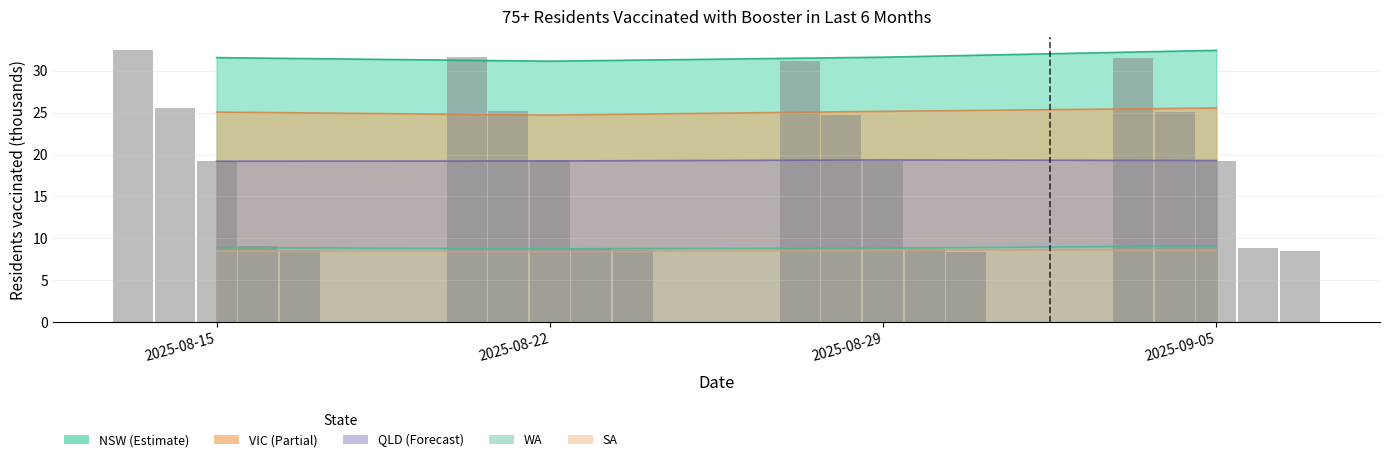

At how many categories does at least one series exceed 29?

4